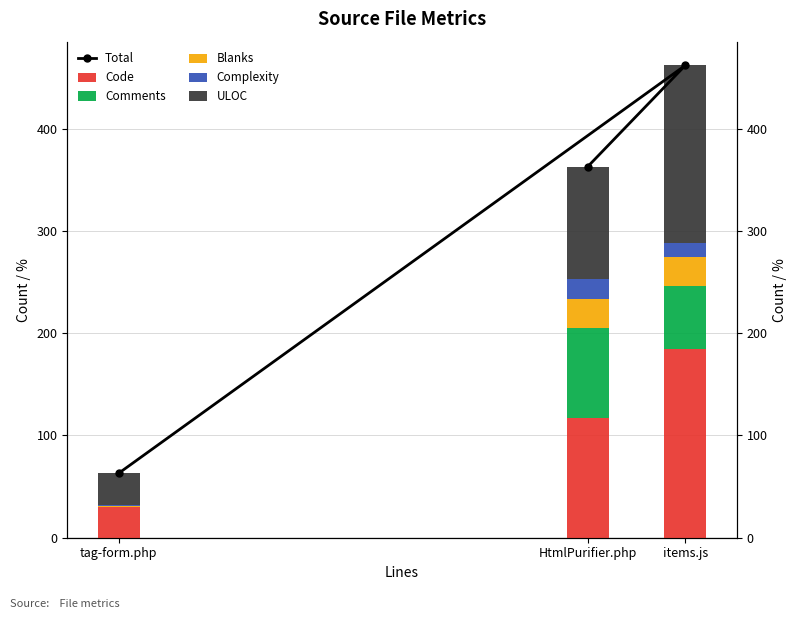

What position from the left is tag-form.php?

1